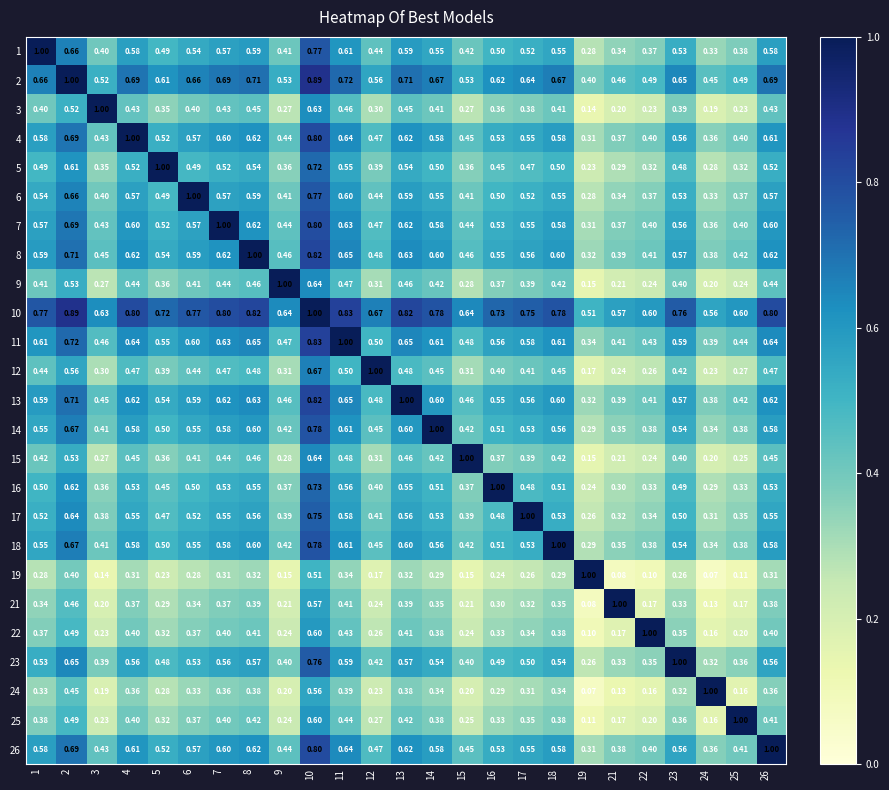

Is the value of 25 at 5 greater than the value of 11 at 18?

No